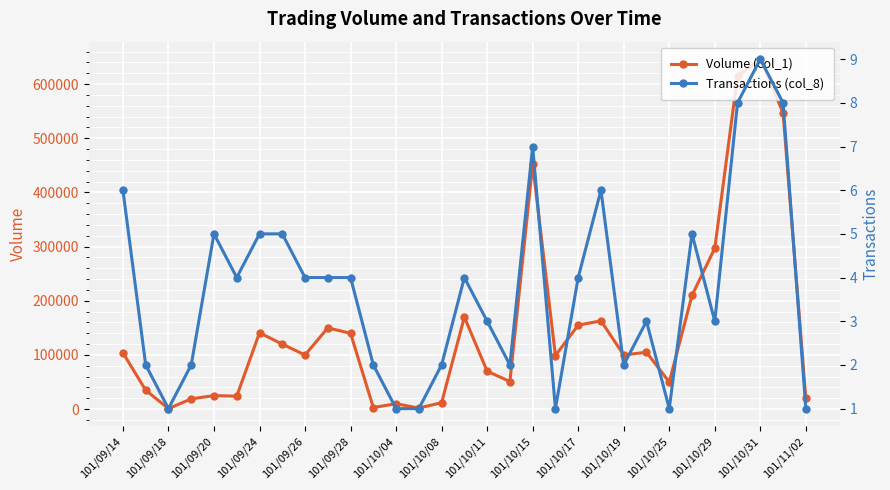

At which category does Volume (col_1) reach its first local valley?

101/09/18